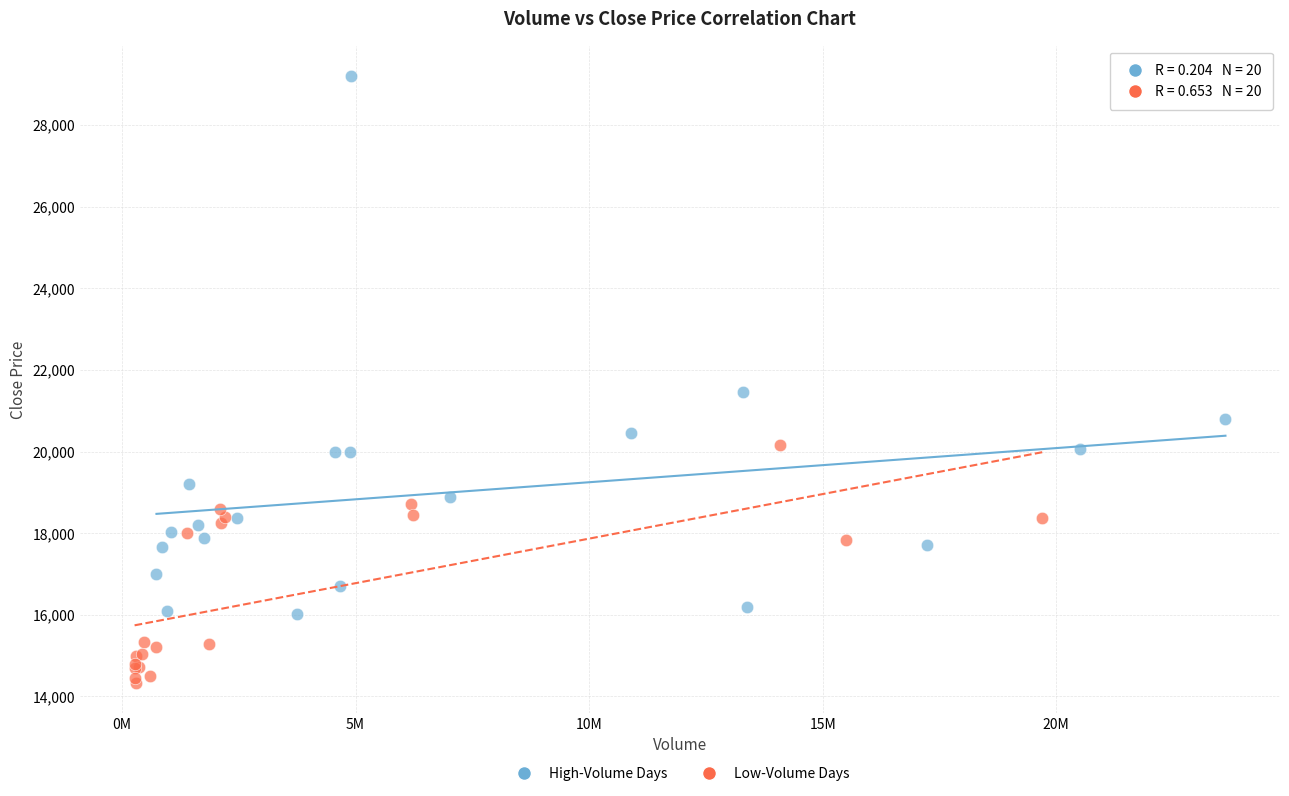

Which series reaches the minimum Y coordinate?

Low-Volume Days